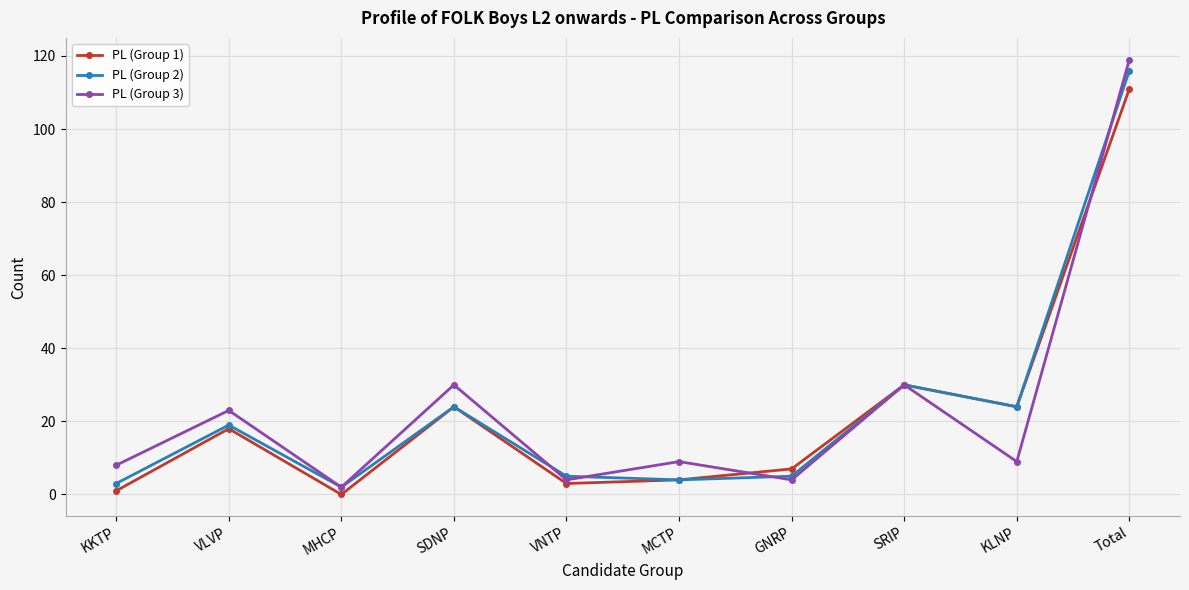

Which category has the highest value across all series?

Total